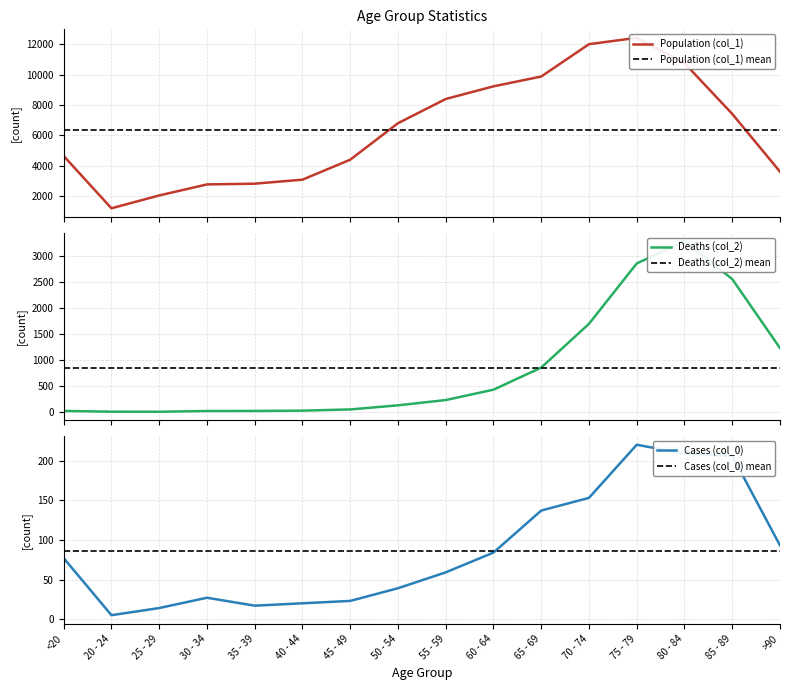

Which series ends up on top after the final intersection of Deaths (col_2) and Cases (col_0)?

Deaths (col_2)